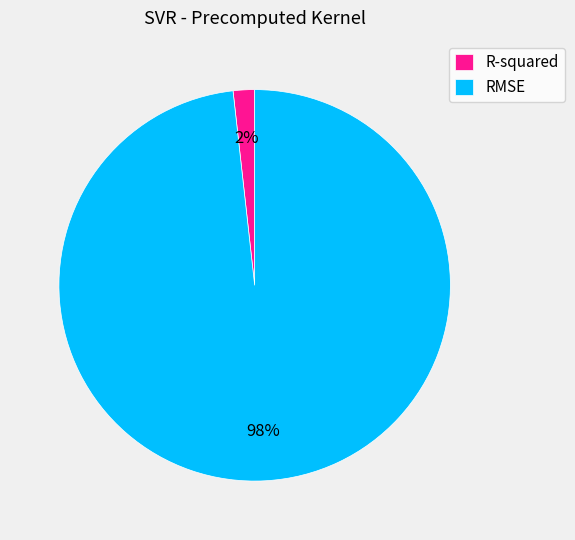

What percentage is the RMSE slice, to the nearest percent?

98%